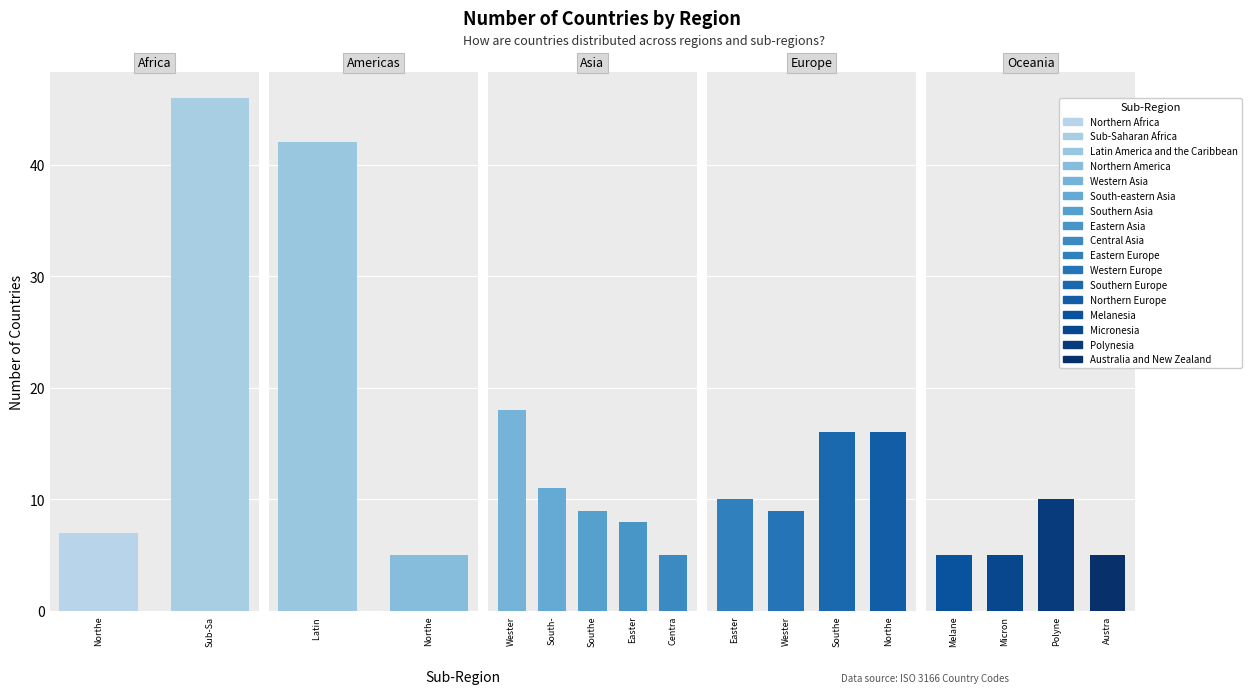

Between Europe and Oceania, which is larger?

Europe